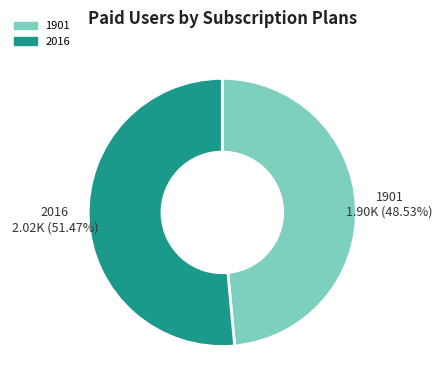

Does 1901 represent more than half of the total?

No